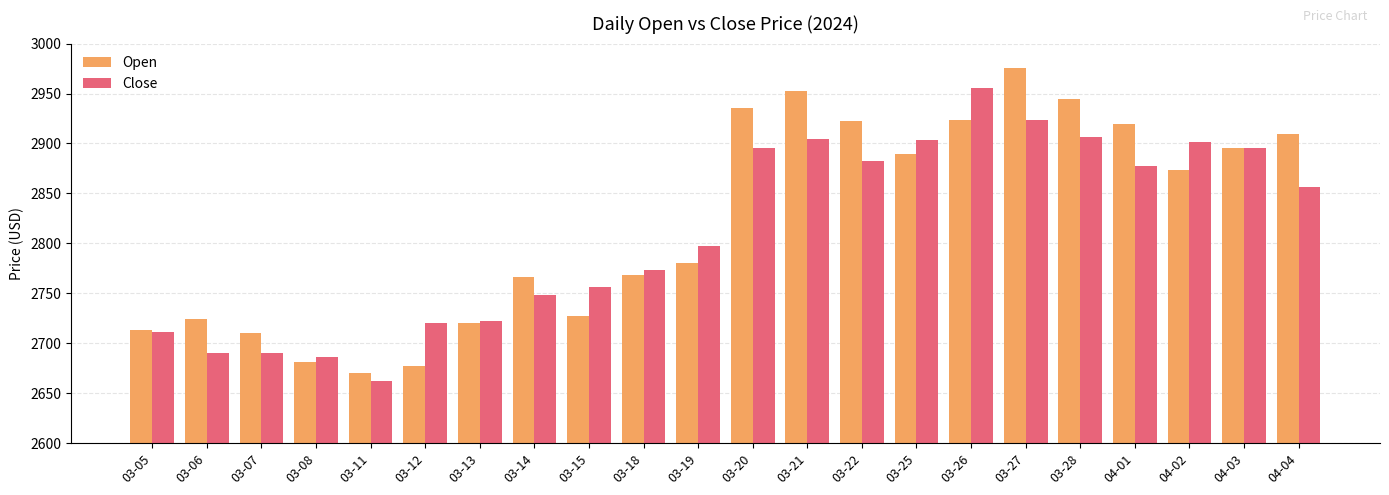

What are all the series names shown in the legend?

Open, Close